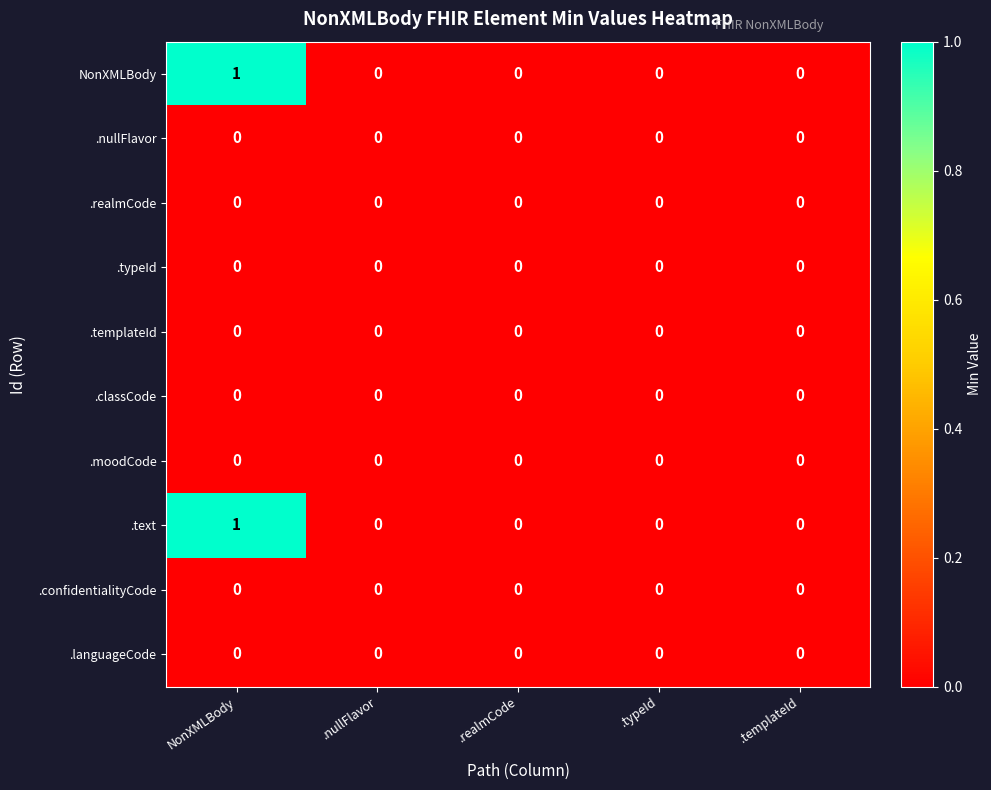

At which category is the sum across all series the highest?

NonXMLBody